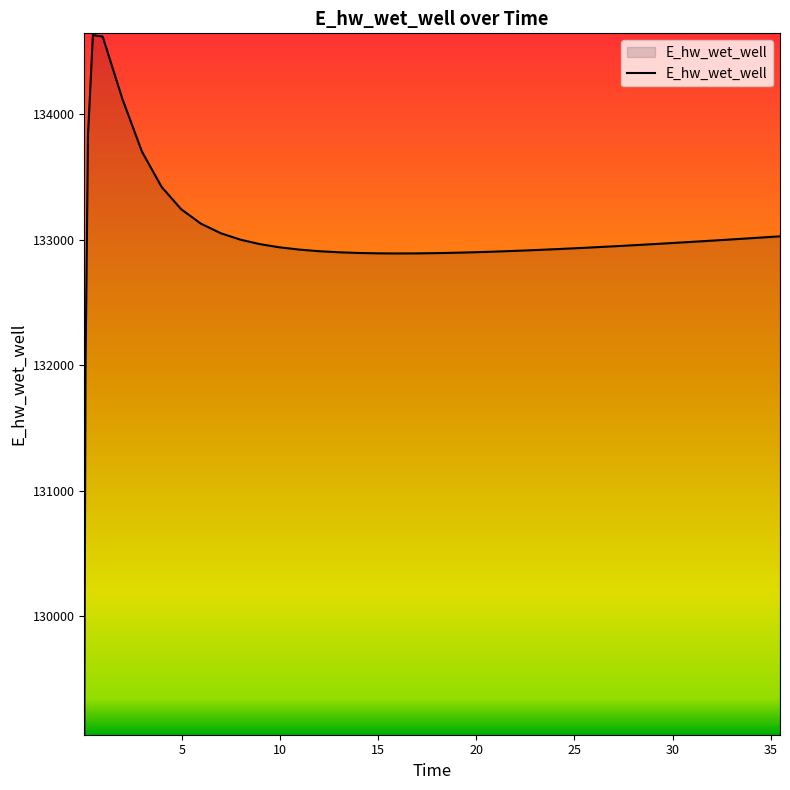

What is the smallest value displayed?

129070.3